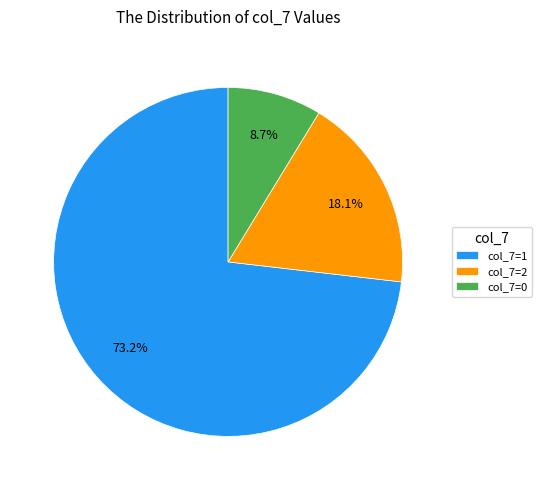

What percentage do col_7=1 and col_7=2 together represent?

91.3%